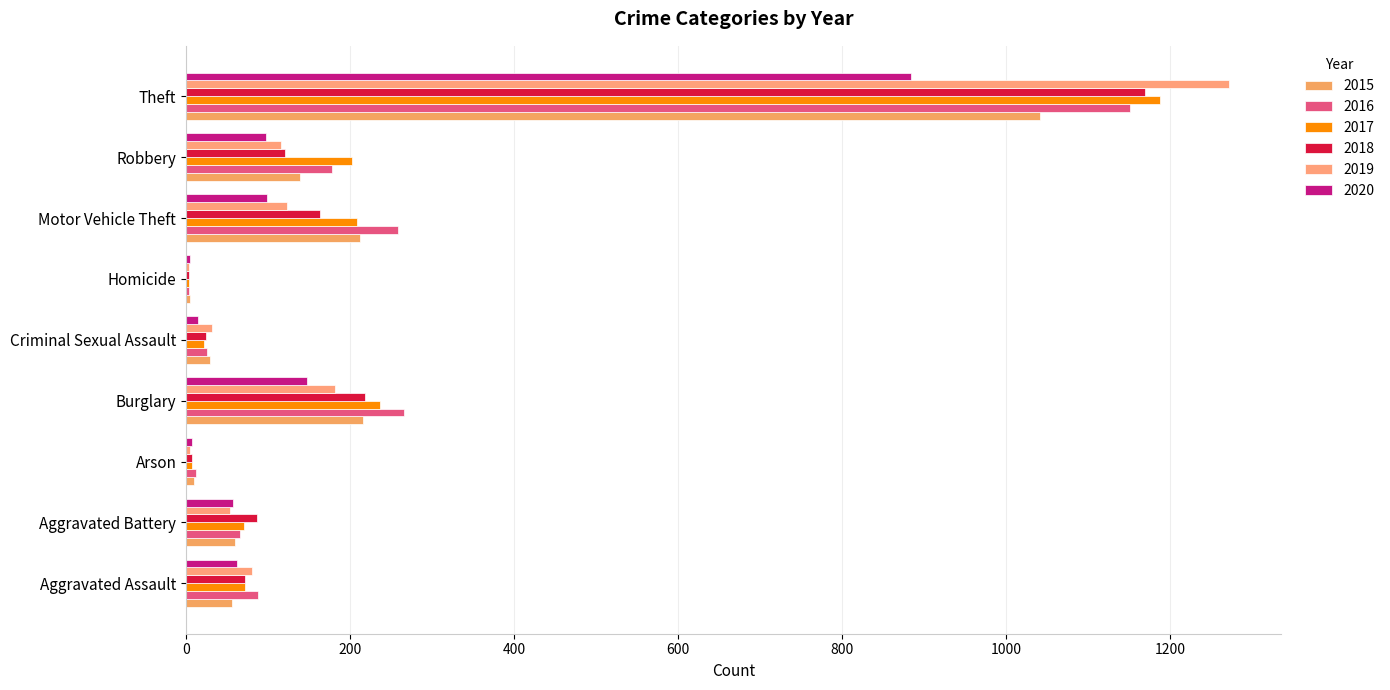

Which series changed the most between Aggravated Assault and Theft?

2019